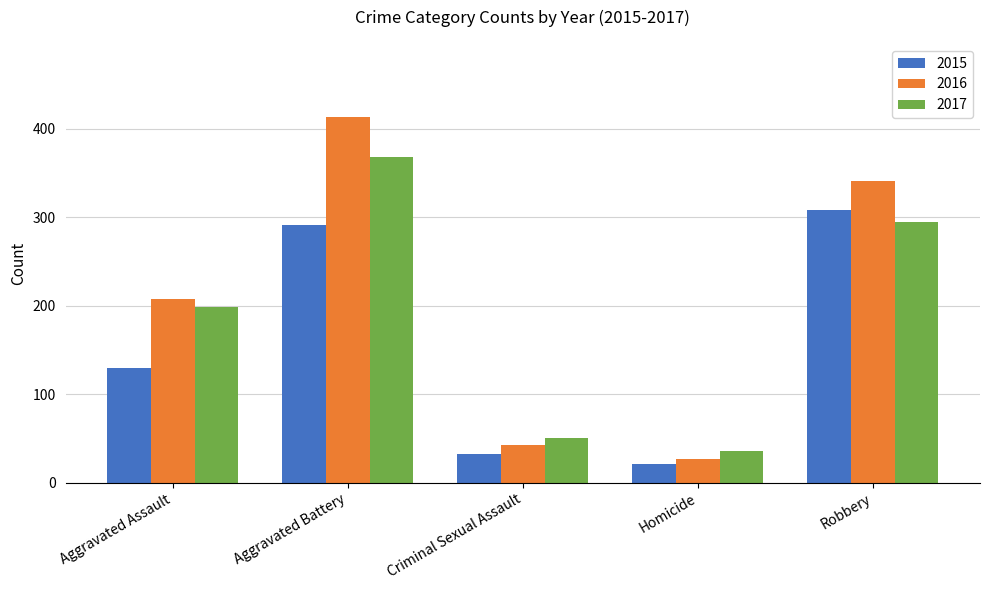

How many groups of bars are there?

5